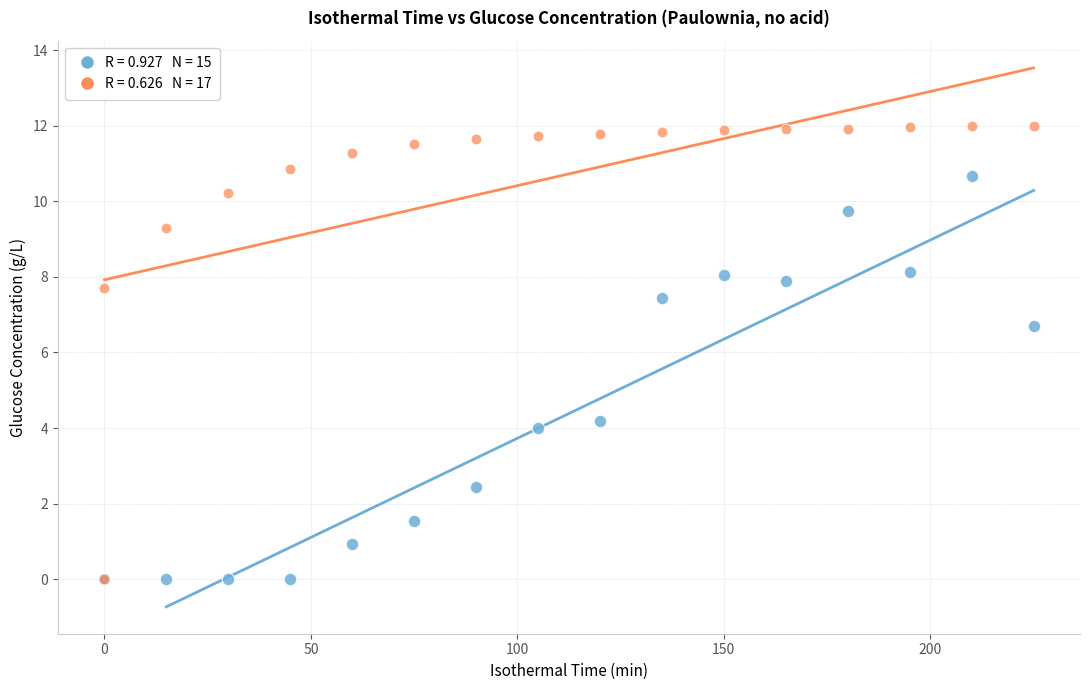

Across all series, what Y value is closest to 6?

6.7